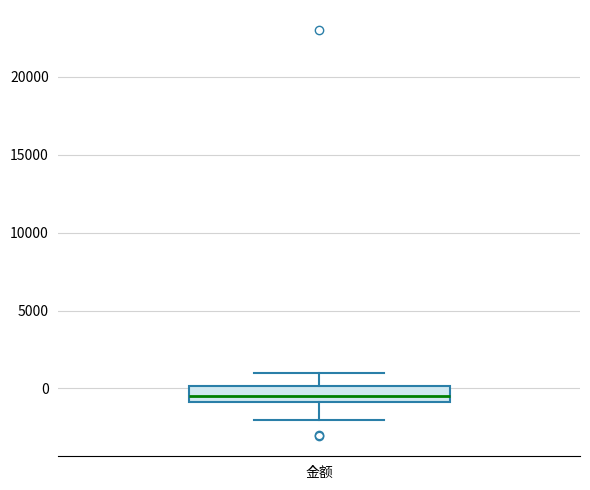

Transcribe this box plot: give where the median line is, the range the box spans, and where the two whiskers end, as read against the y-axis. The values are not printed on the chart, so give them approximately, as read against the axis.

median -500, box -1000 to 0, whiskers -2000 to 1000